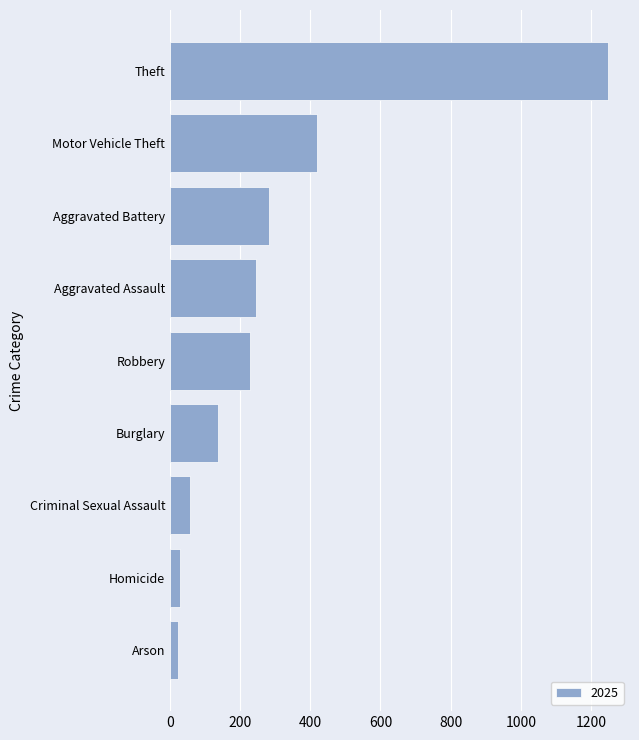

How many values are below 228?

4